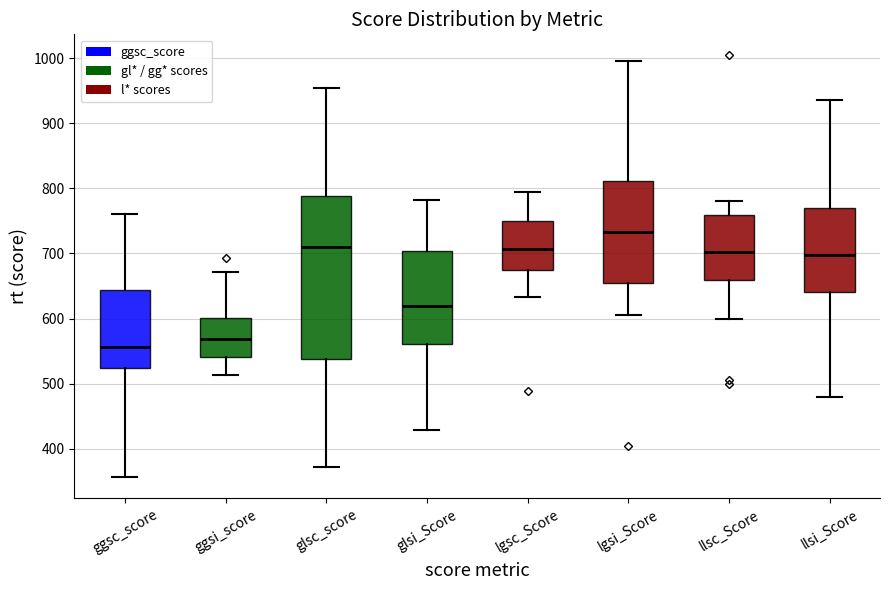

Where is the upper edge of the box for glsi_Score on the y-axis? The values are not printed on the chart, so give them approximately, as read against the axis.

700